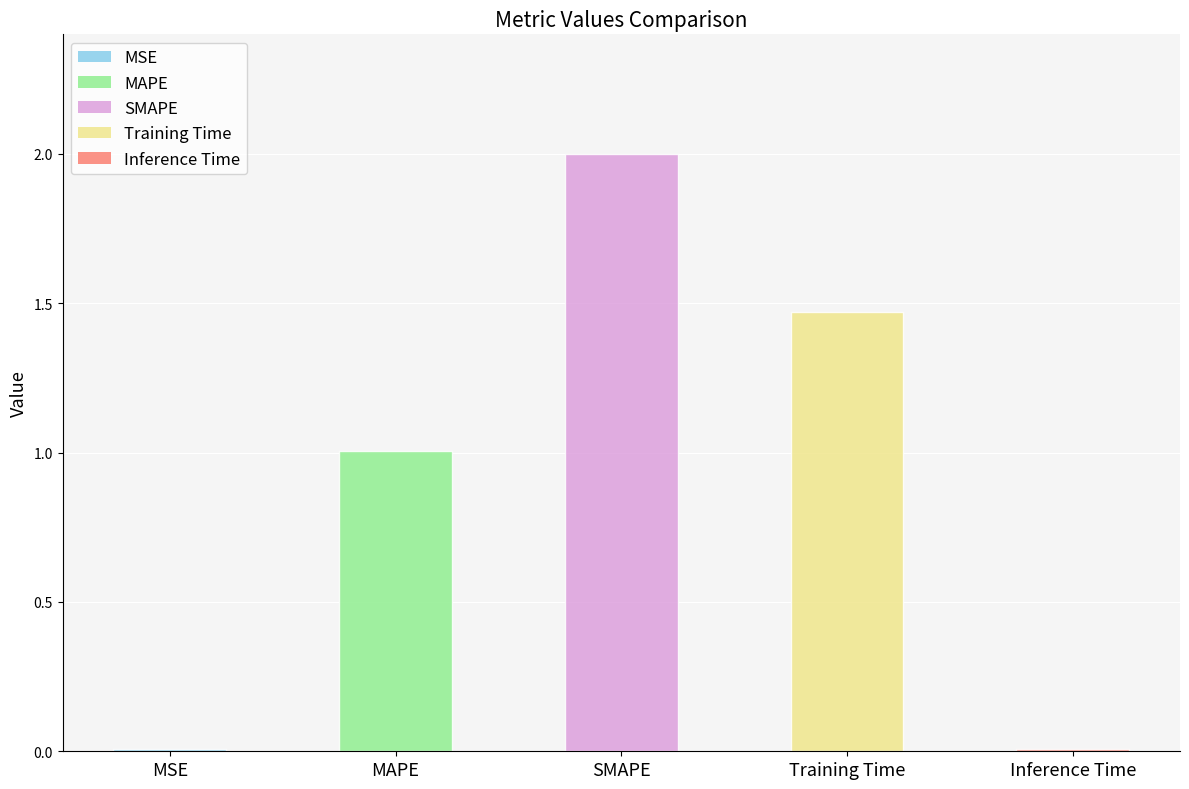

What is the label of the 5th bar from the right?

MSE